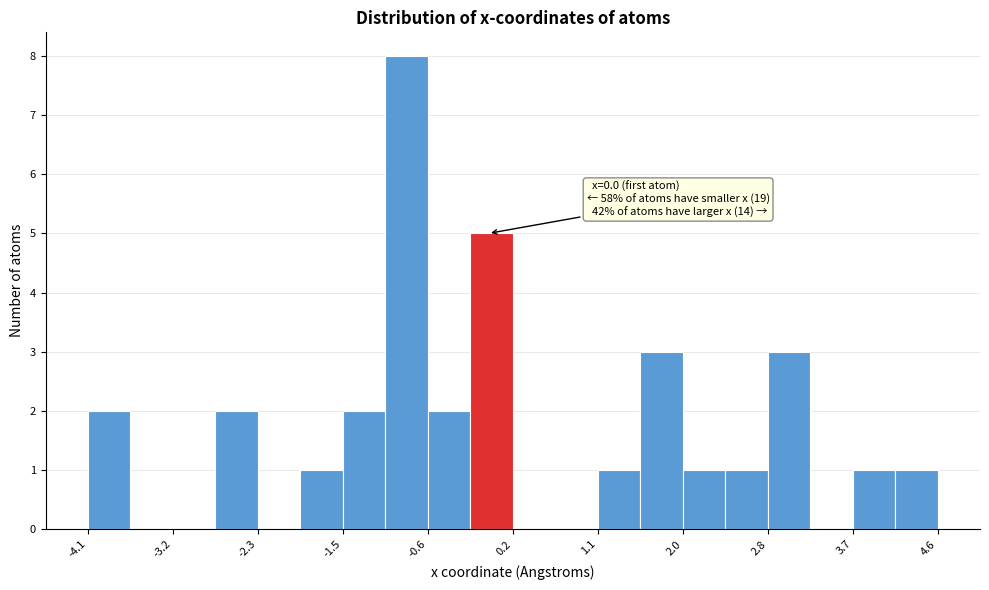

Which range on the x-axis has the tallest bar?

-1.0 to -0.6